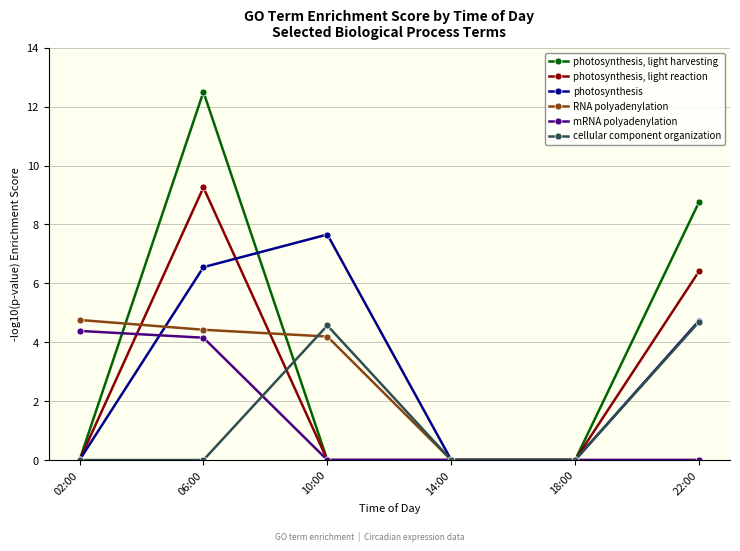

Which series changed the most between 02:00 and 06:00?

photosynthesis, light harvesting